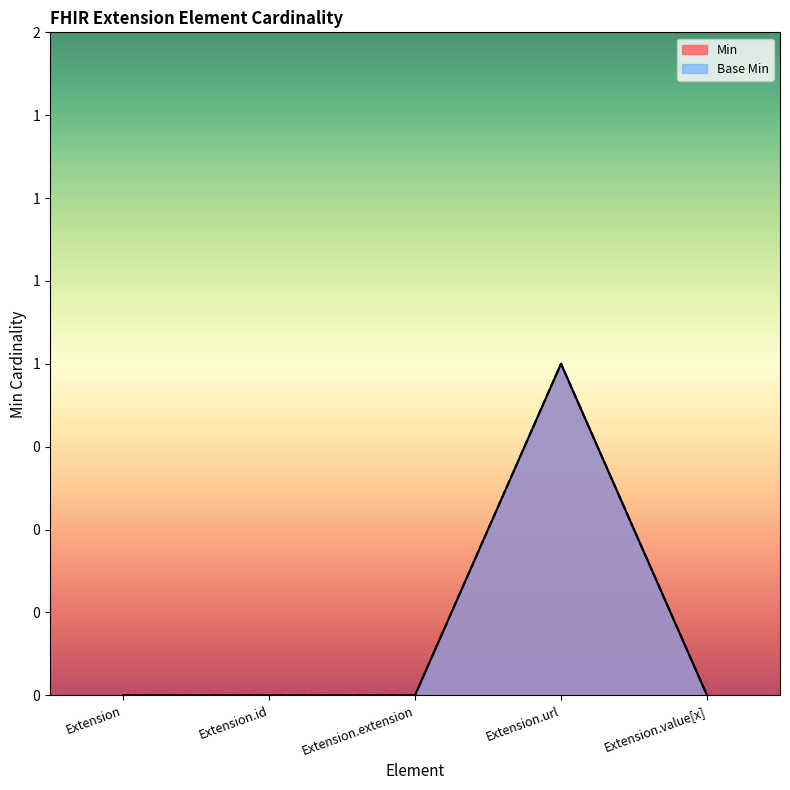

Which category has the highest value across all series?

Extension.url